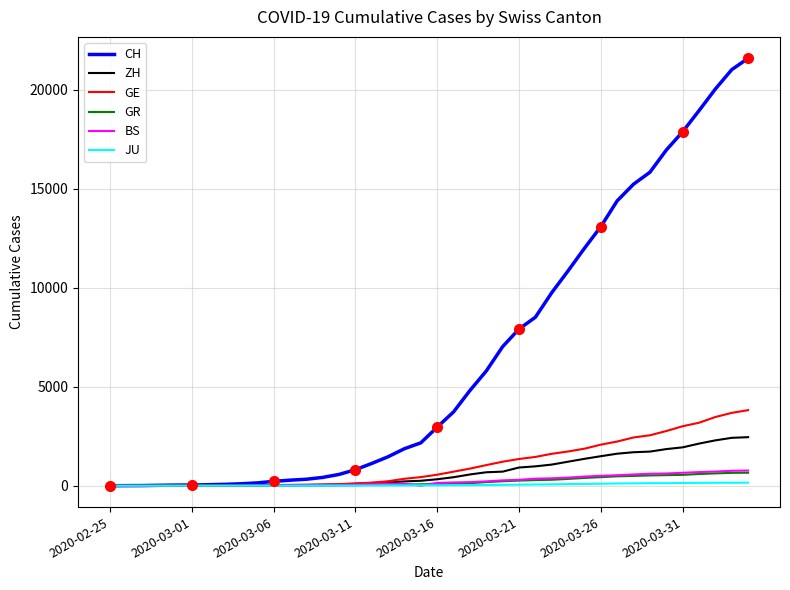

At how many categories does at least one series exceed 12517?

10